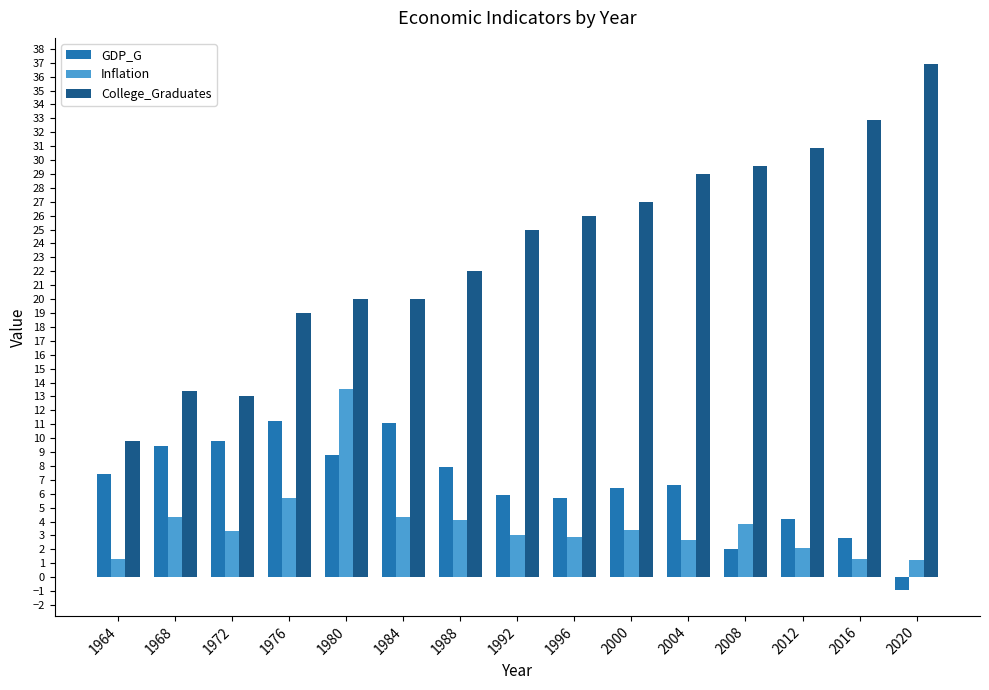

What is the sum of the College_Graduates values at 2020 and 2012?

67.8